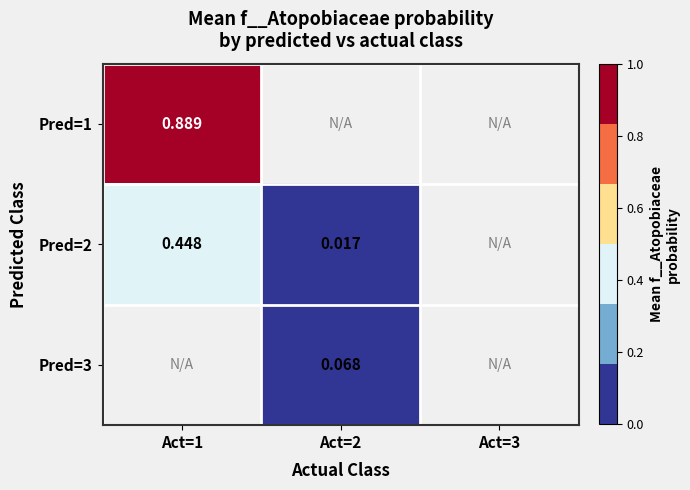

Is it true that Pred=2 equals 0.3 at Act=1?

False